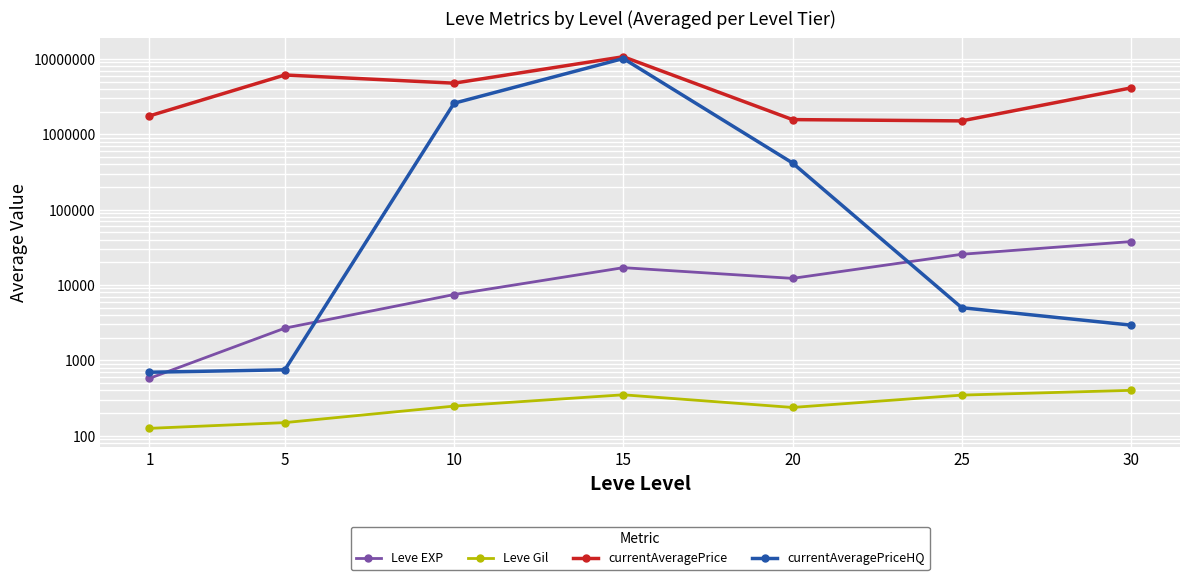

How many lines are shown in the chart?

4